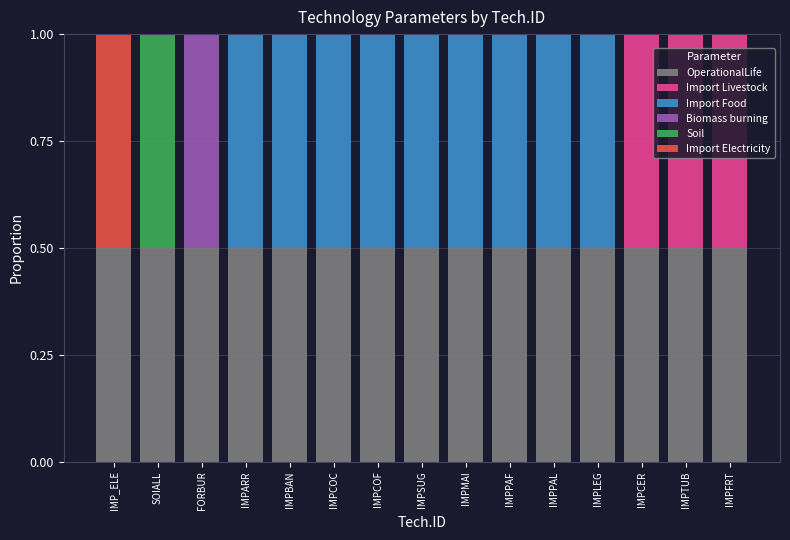

The OperationalLife series shows 0.8 at IMPSUG. True or false?

False